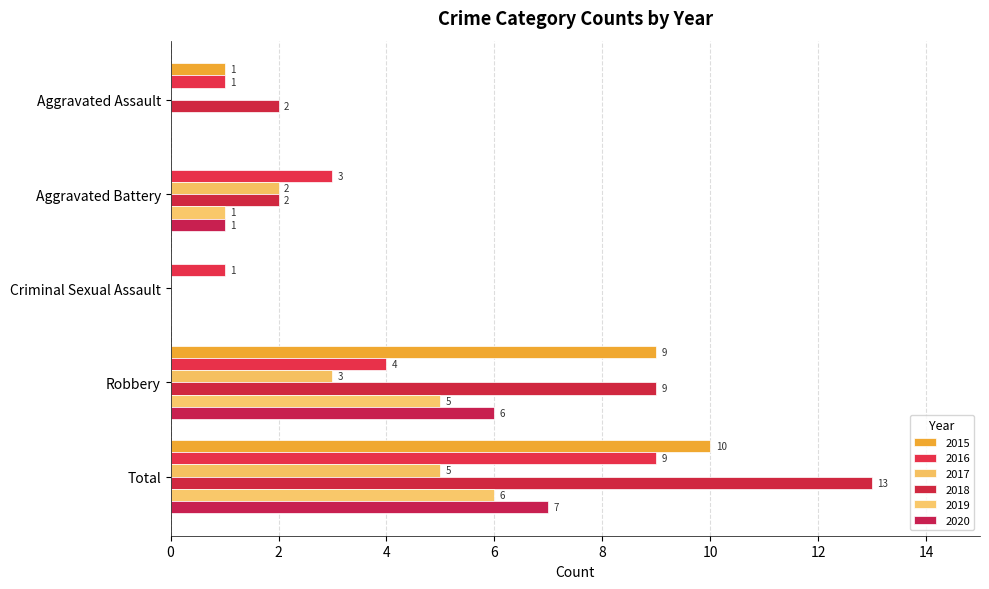

Rank the series at Aggravated Assault from lowest to highest value.

2017, 2019, 2020, 2015, 2016, 2018